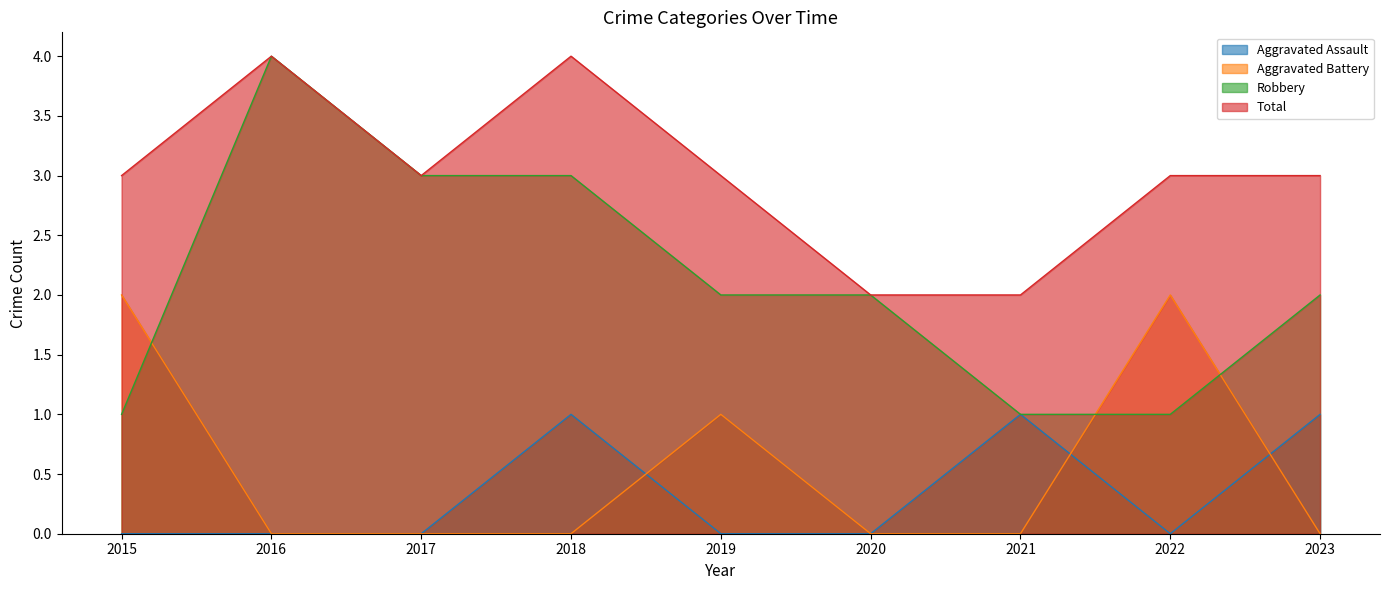

Which series has the largest total across all categories?

Total